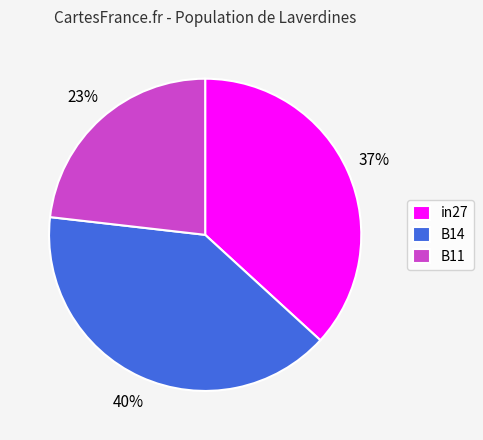

Rank the categories by value from highest to lowest.

B14, in27, B11